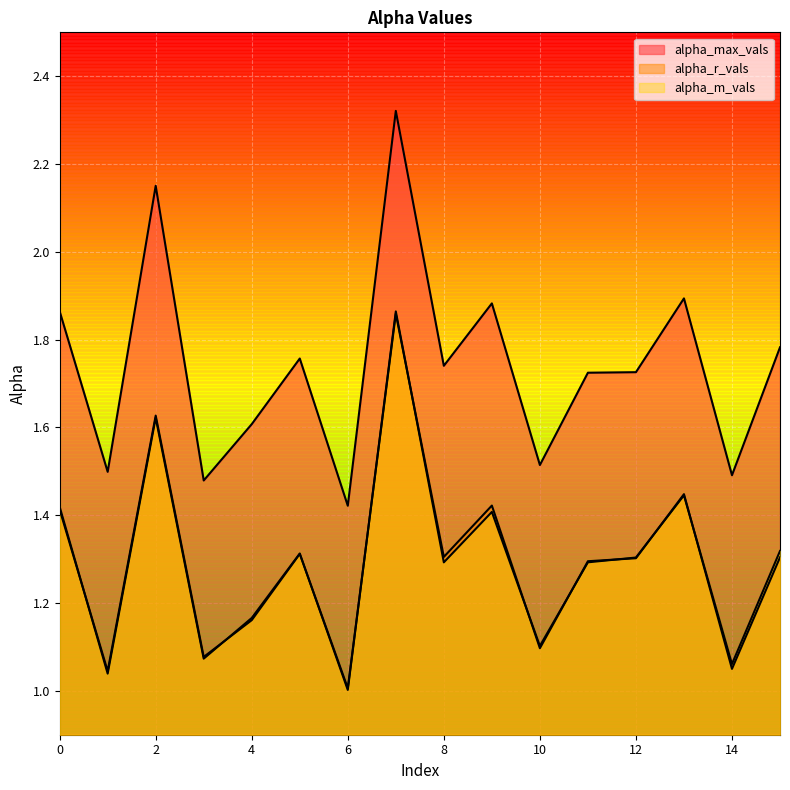

Which series changed the most between 11 and 15?

alpha_max_vals